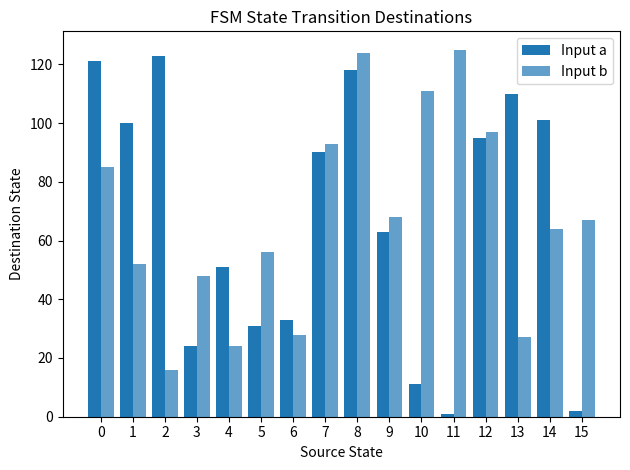

What is the minimum value shown in the chart?

1